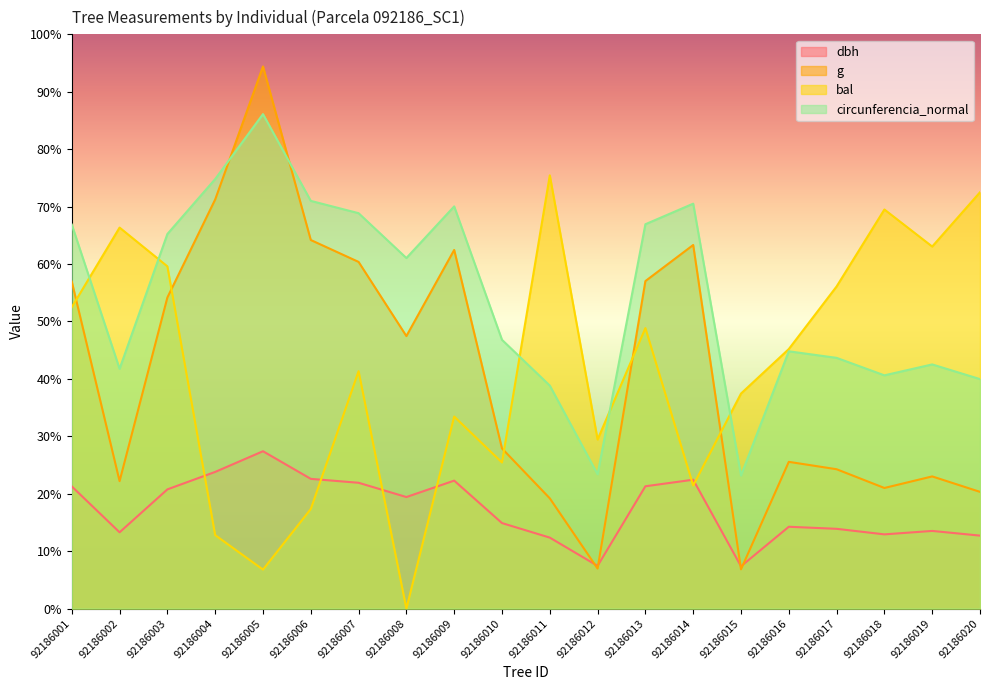

At which category does circunferencia_normal reach its first local peak?

92186005